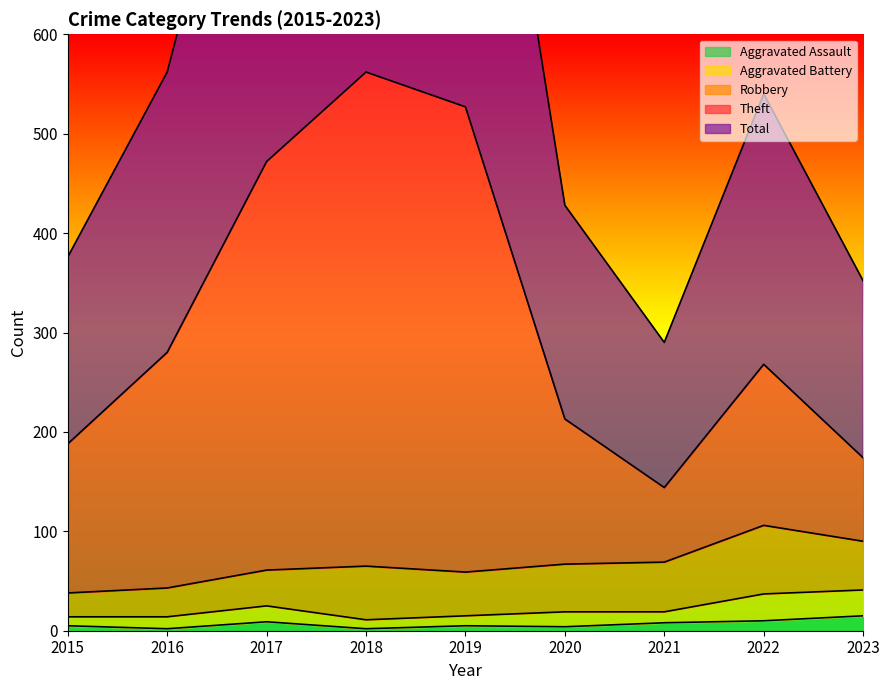

What is the difference between the maximum and minimum values in the Theft series?

418